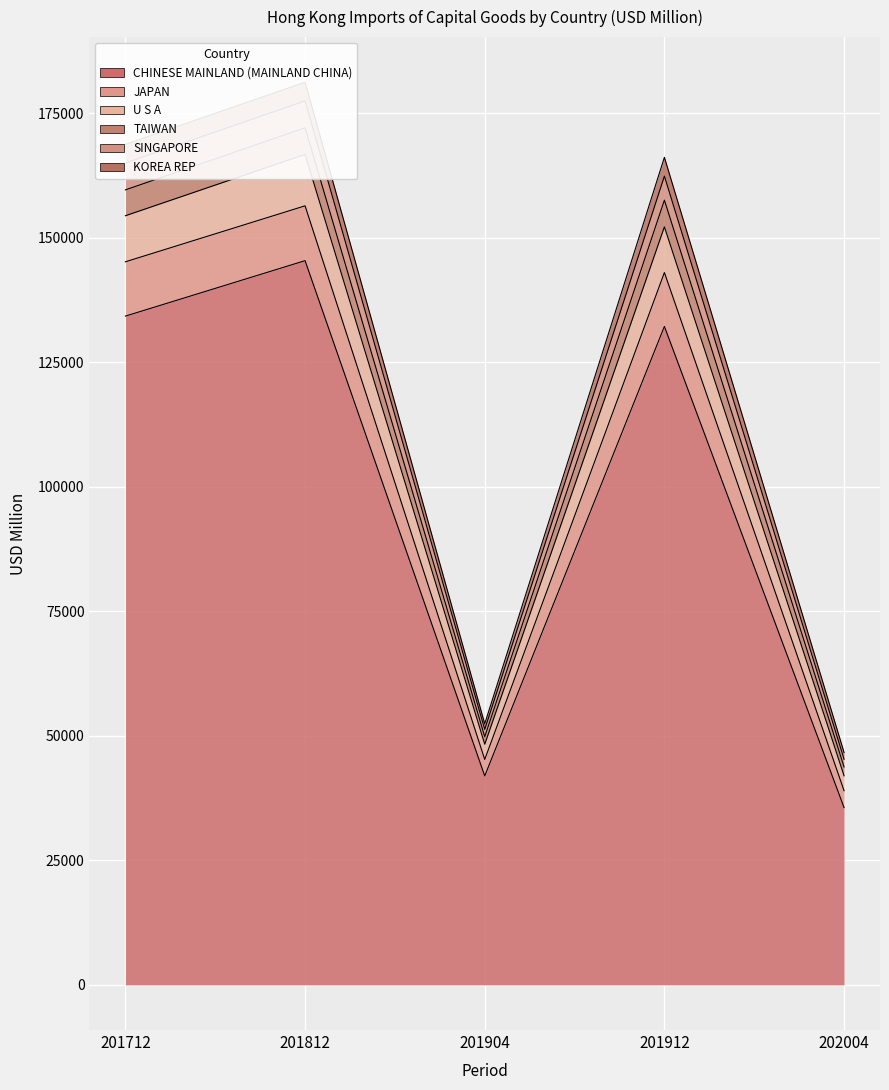

How many interior local peaks does the KOREA REP series have?

2